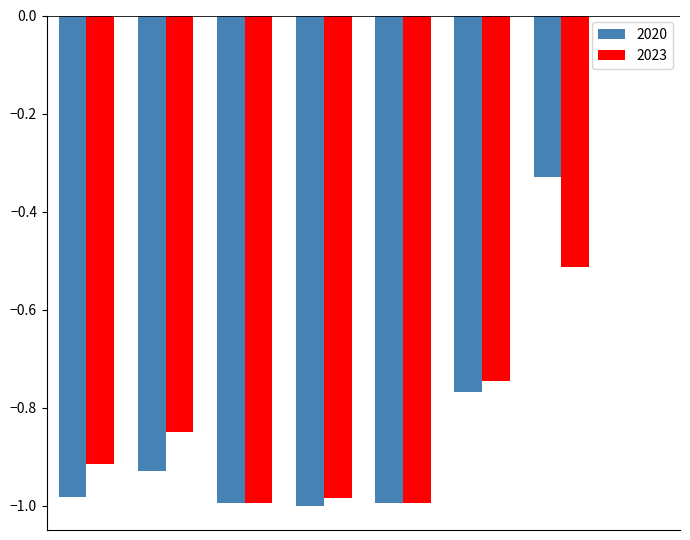

Which label corresponds to the smallest value in the chart?

Criminal Sexual Assault